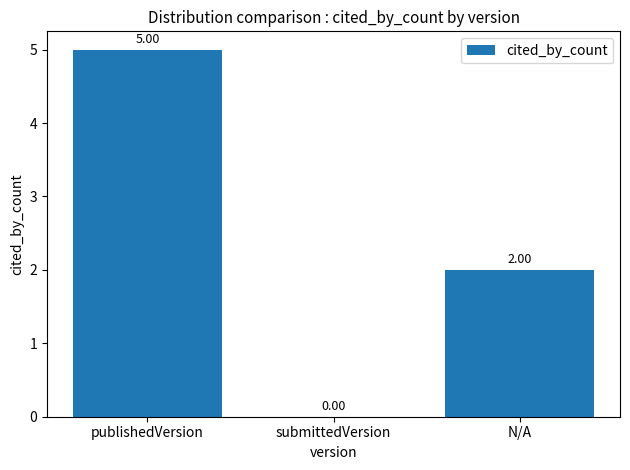

Where does the data first go above 2?

publishedVersion